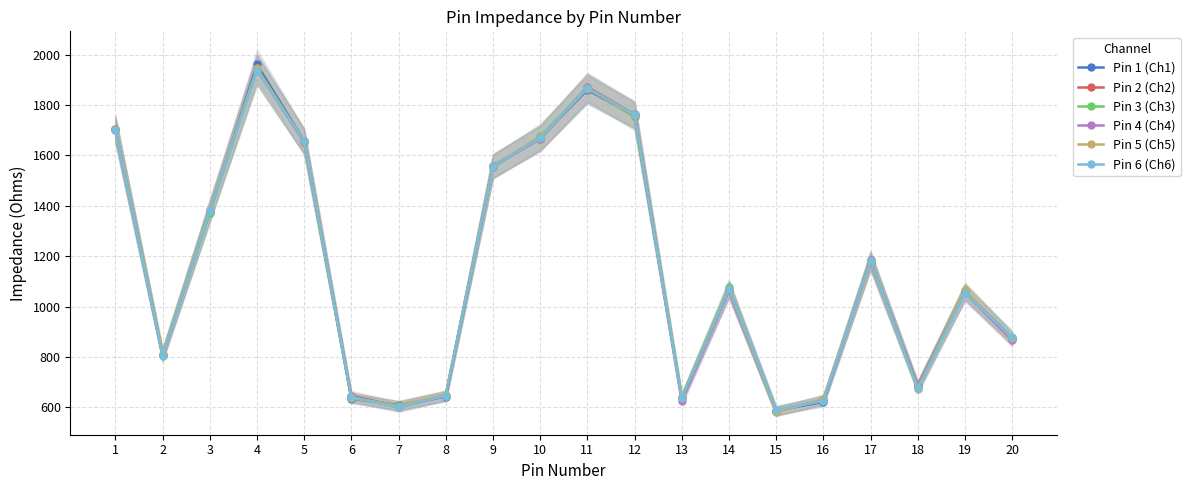

The value of Pin 2 (Ch2) at 11 is 1871.8. True or false?

True